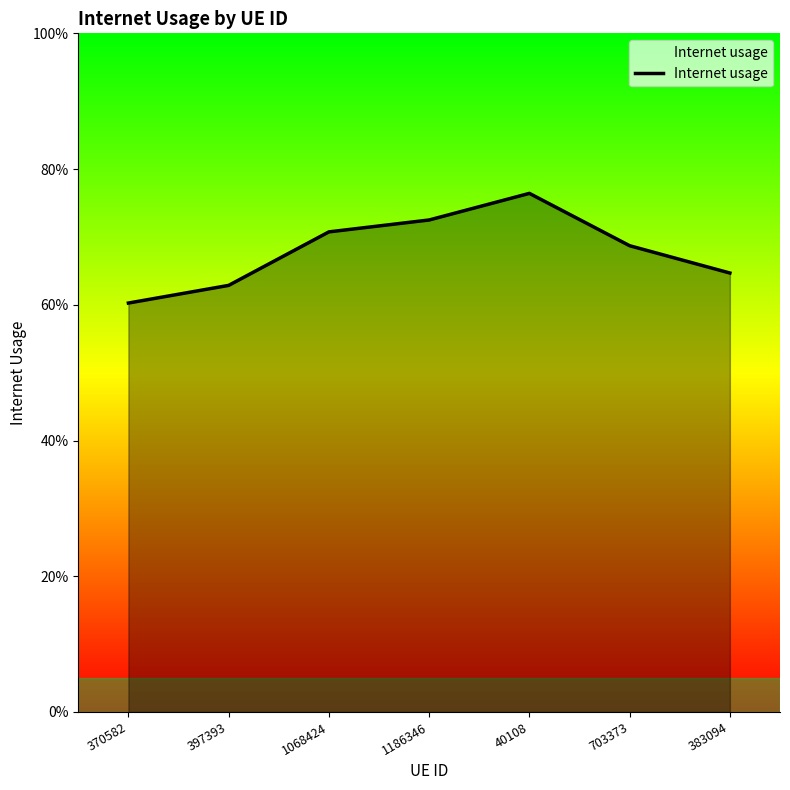

How many interior local peaks (higher than both neighbors) does the data have?

1